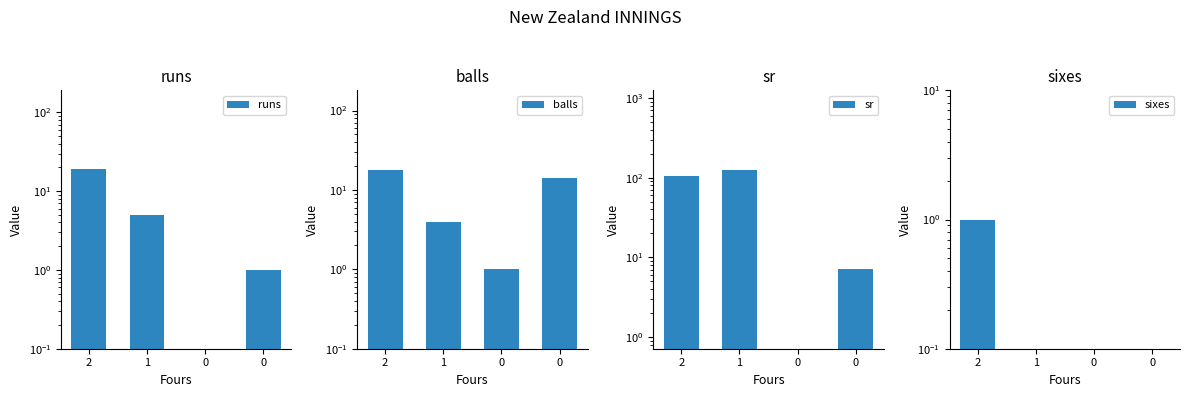

Which series has the largest range (max minus min)?

sr